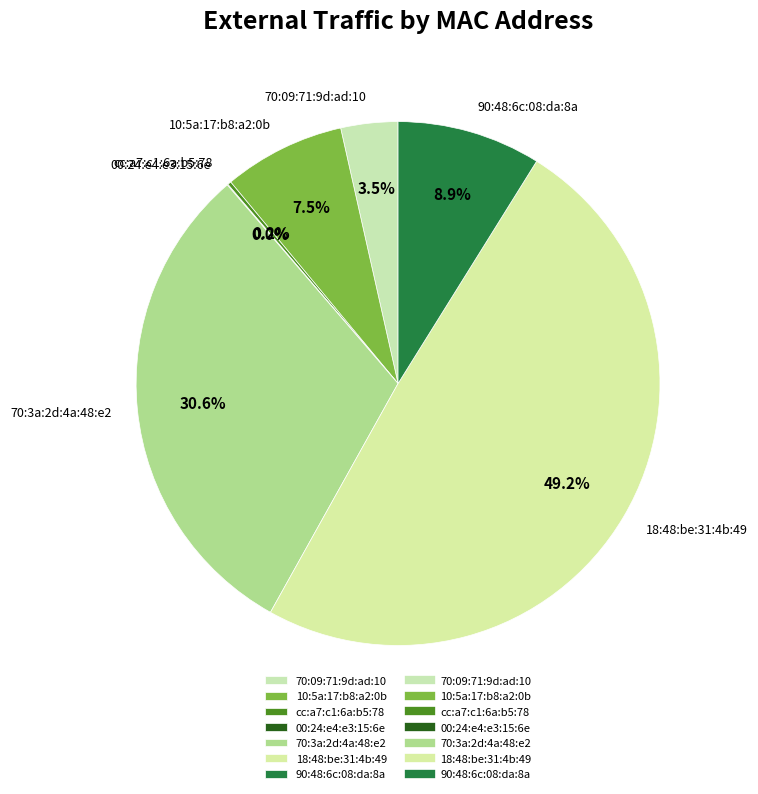

Does 18:48:be:31:4b:49 account for over 50% of the chart?

No